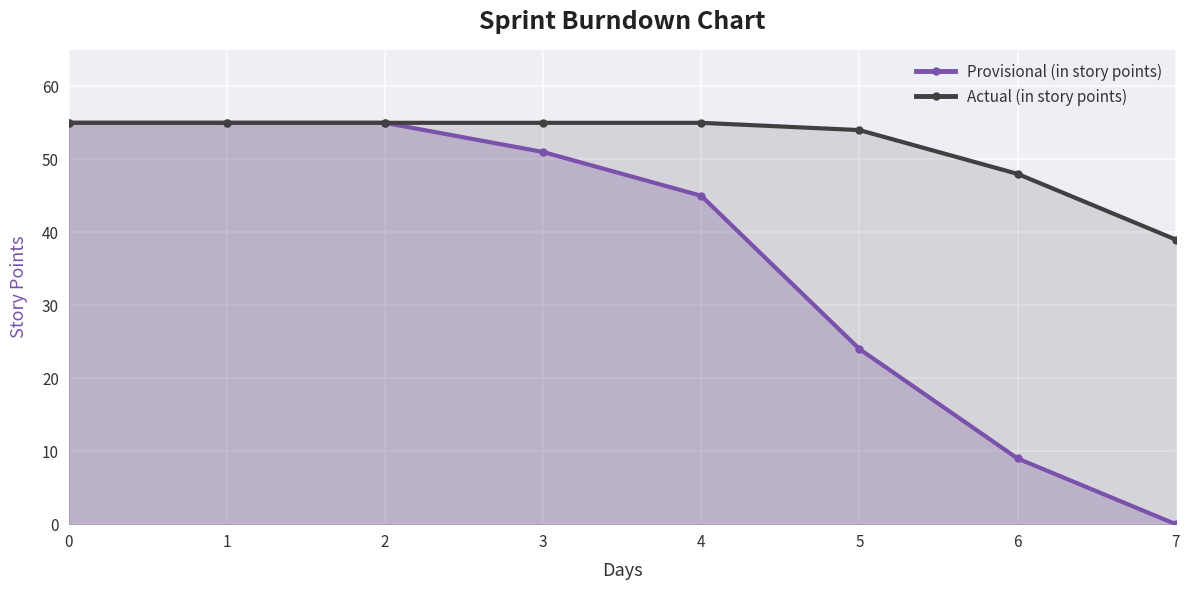

Reading left to right, extract all data points from this chart.

Provisional (in story points): 55	55	55	51	45	24	9	0
Actual (in story points): 55	55	55	55	55	54	48	39